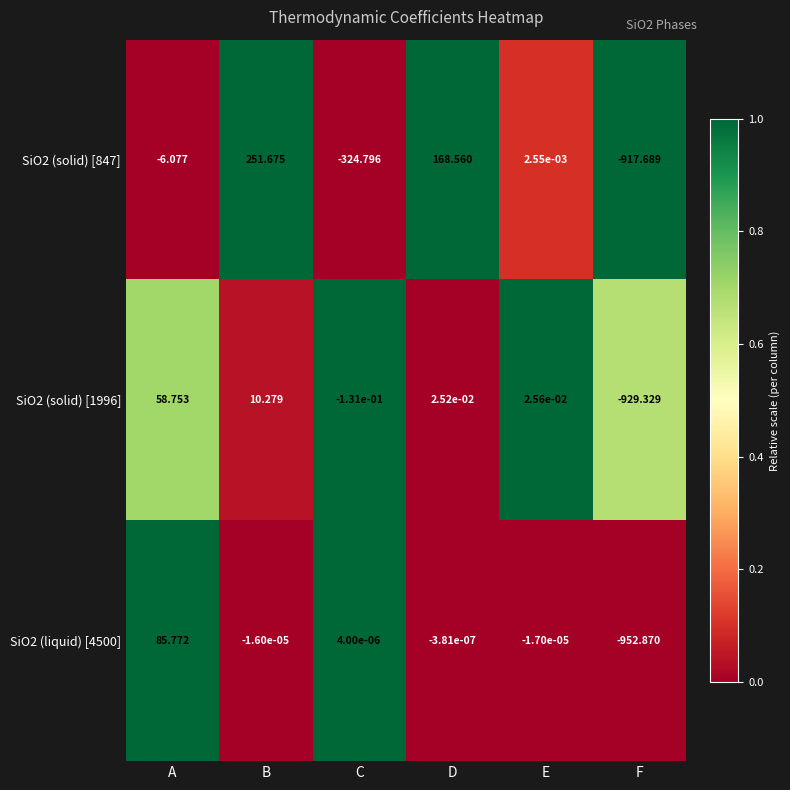

At which category does the chart reach its peak across all series?

B